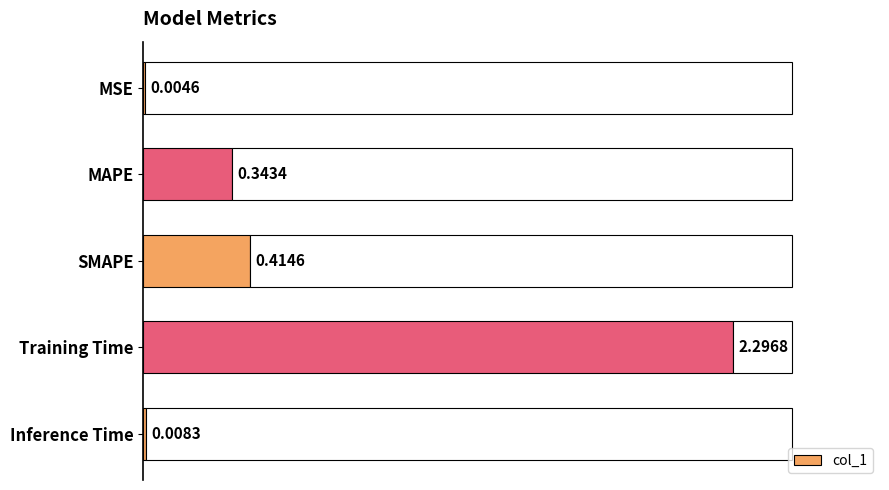

Which category has the highest value in the col_1 series?

Training Time